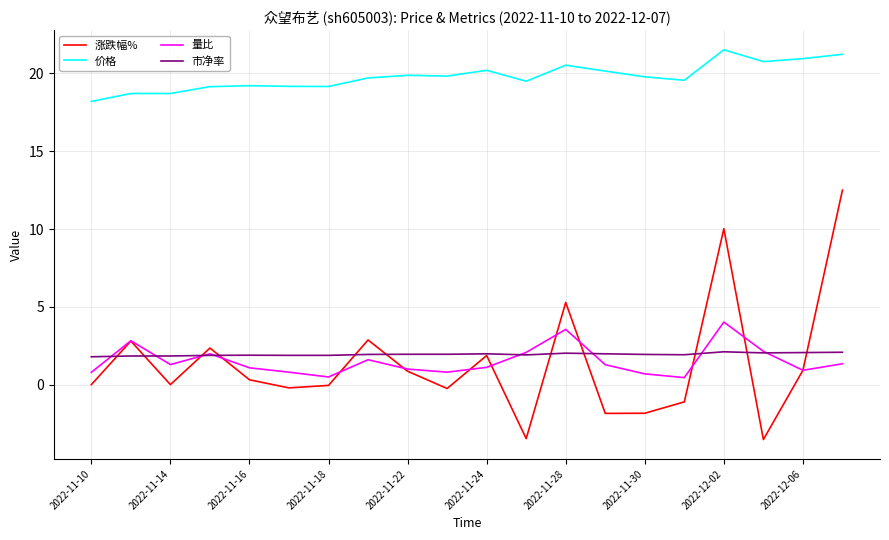

Which series has the widest spread of values?

涨跌幅%